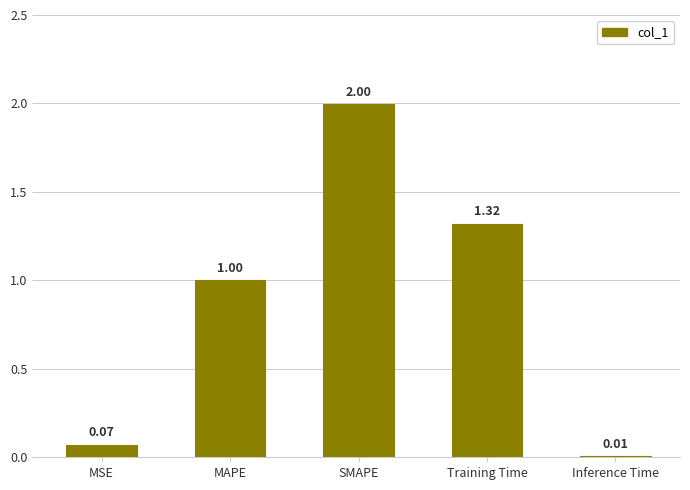

At which category does the chart reach its peak across all series?

SMAPE